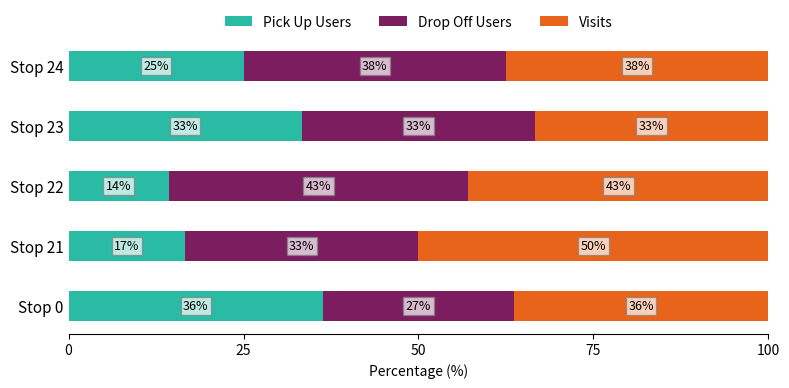

Rank the series by their maximum value, from highest to lowest.

Visits, Drop Off Users, Pick Up Users